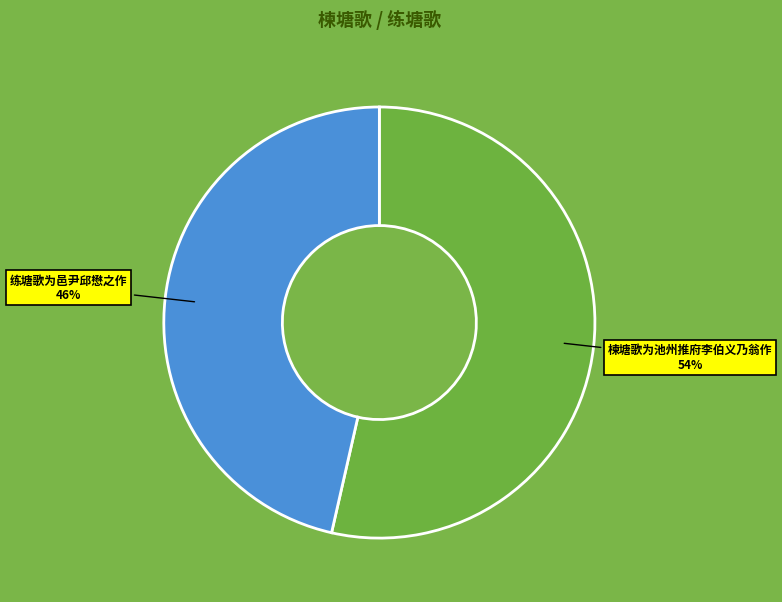

Is 楝塘歌为池州推府李伯义乃翁作 the majority of the pie?

Yes